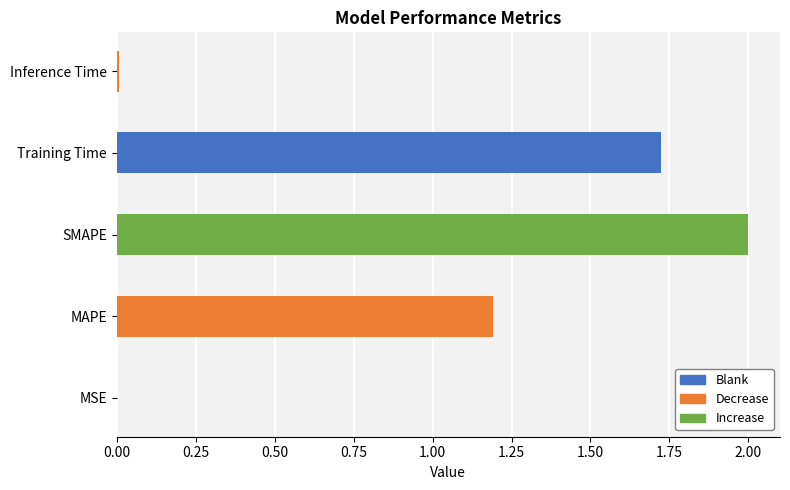

Which label corresponds to the largest value in the chart?

SMAPE